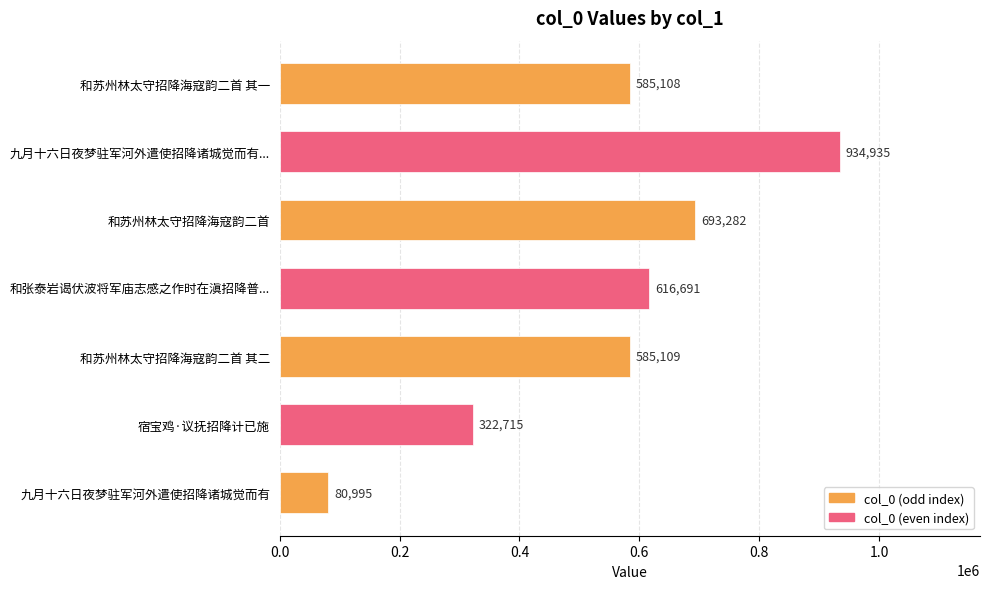

What is the ratio of the value at 九月十六日夜梦驻军河外遣使招降诸城觉而有... to the value at 和苏州林太守招降海寇韵二首 其一?

1.6